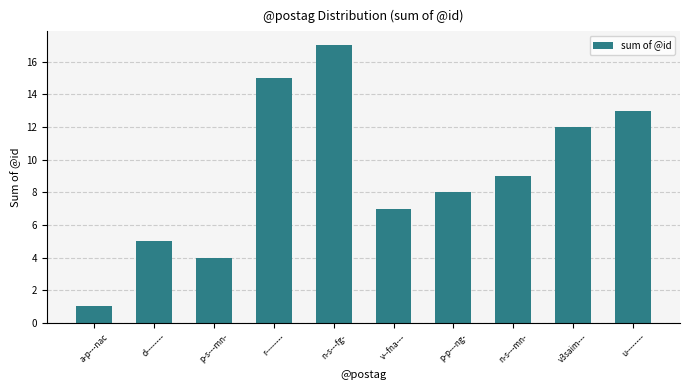

Is it true that the value at a-p---nac is 1?

True